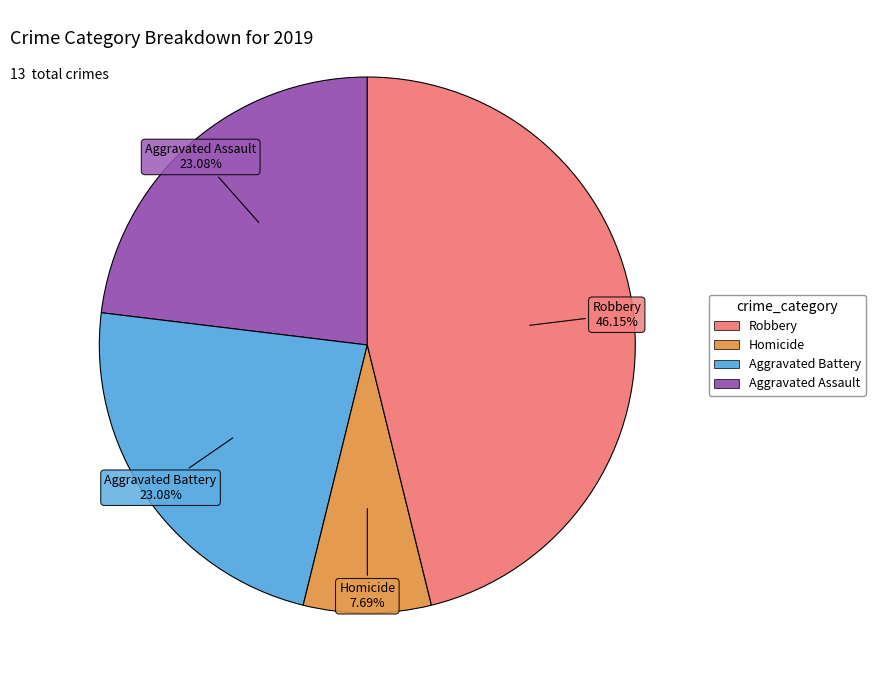

Is there a majority slice in this chart?

No